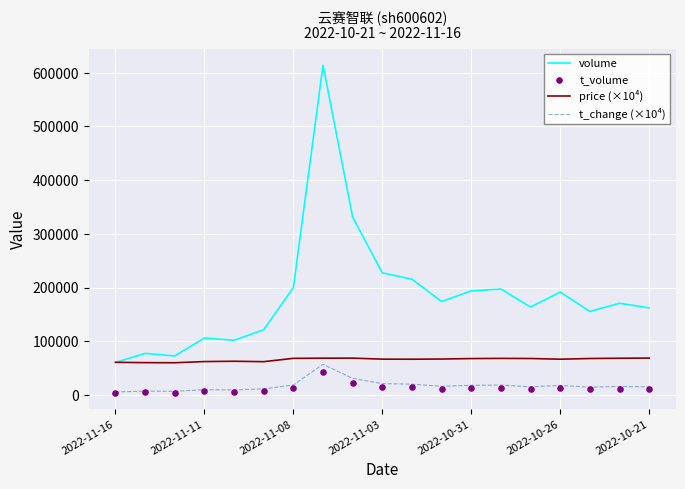

Which series has the largest total across all categories?

volume